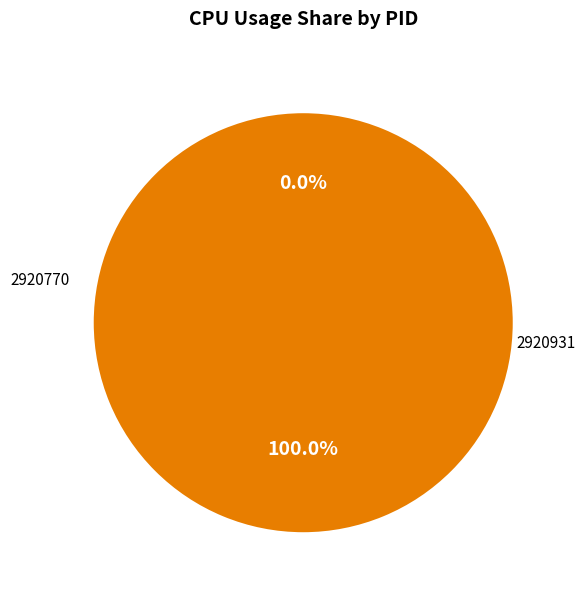

How many segments does this pie chart have?

2